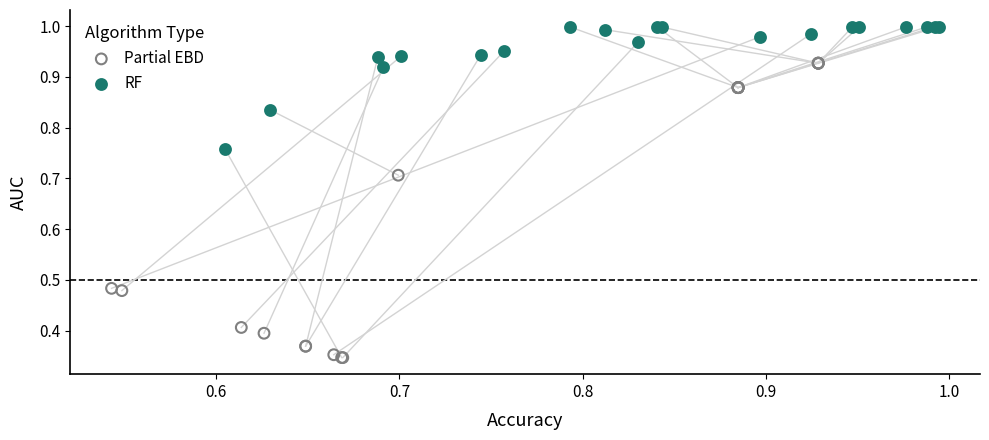

Which series contains the highest Y value?

RF